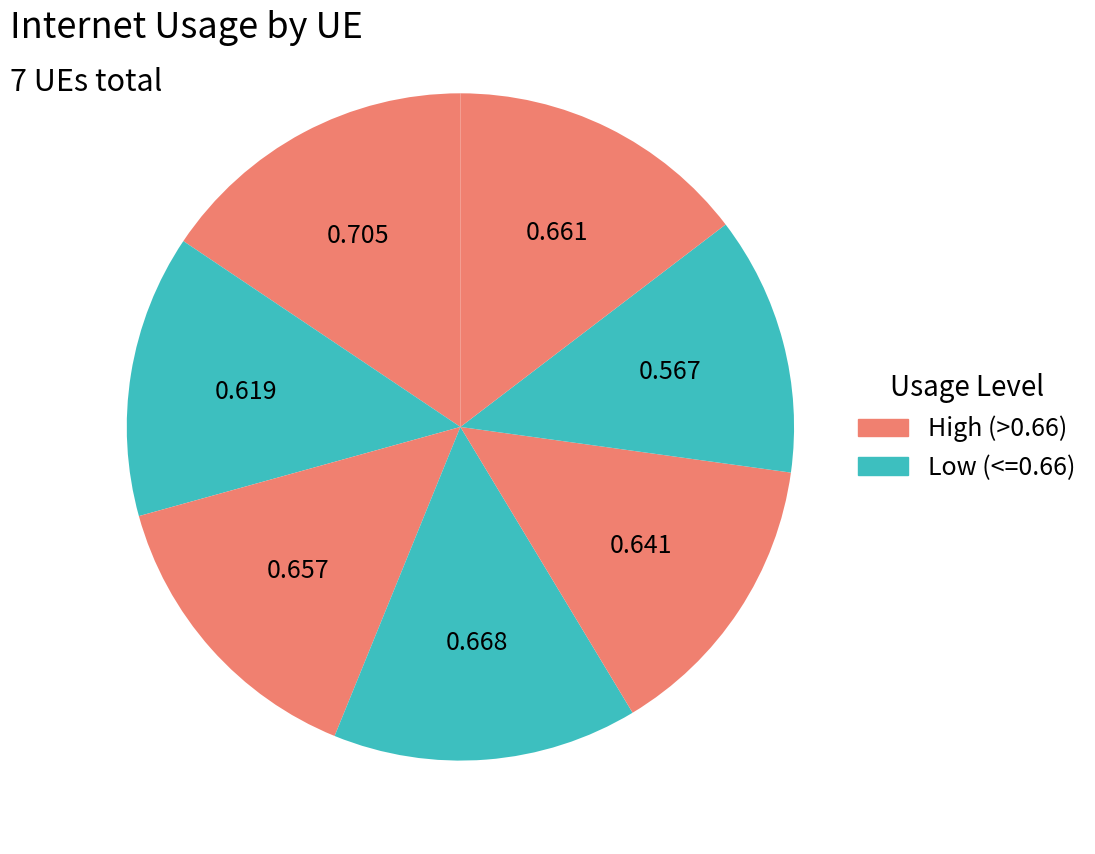

How many segments does this pie chart have?

7